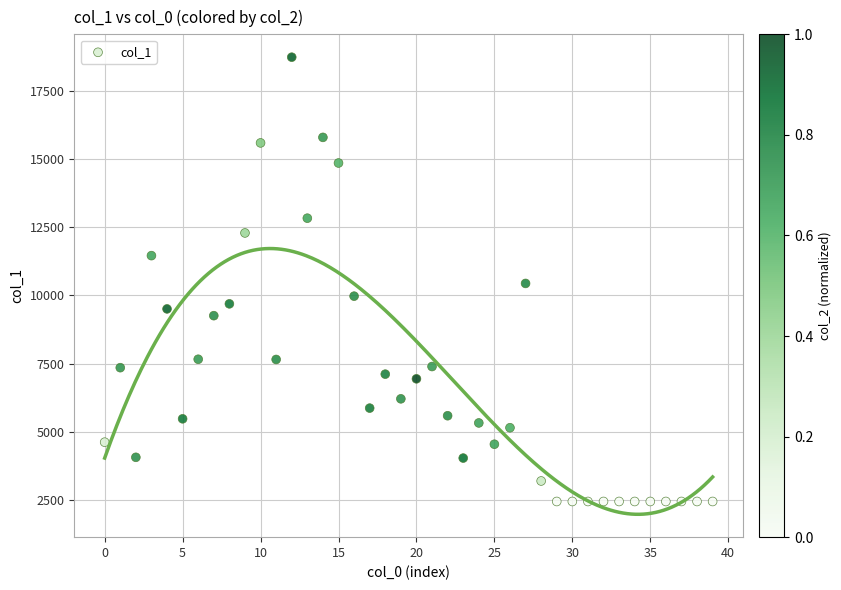

What is the range of Y values (max minus min)?

16274